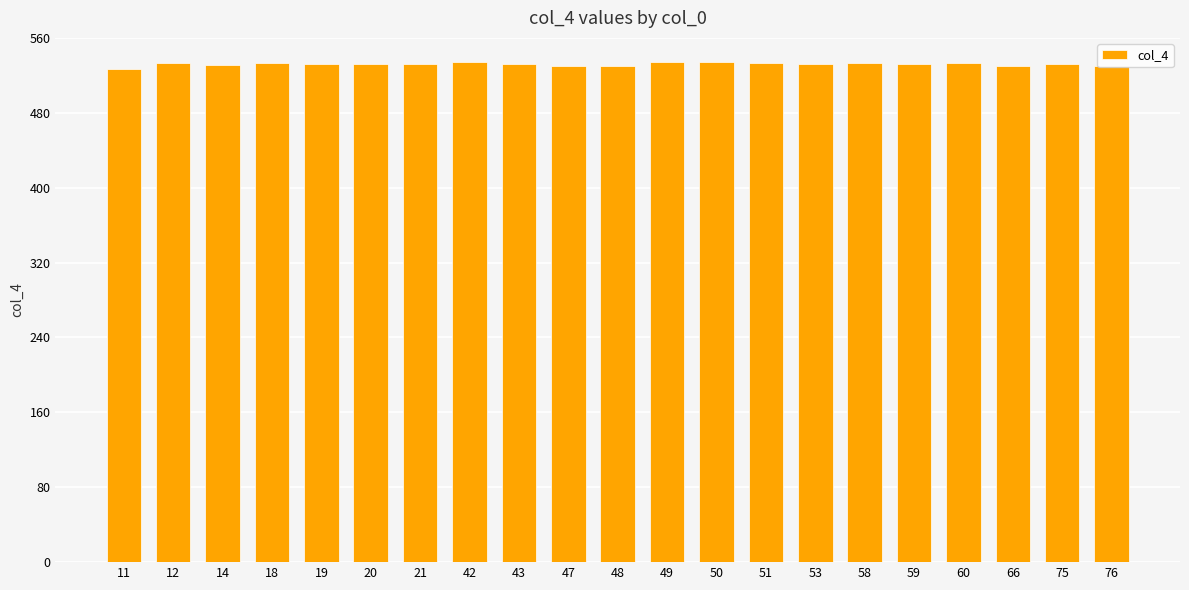

What is the ratio of the value at 19 to the value at 49?

1.0